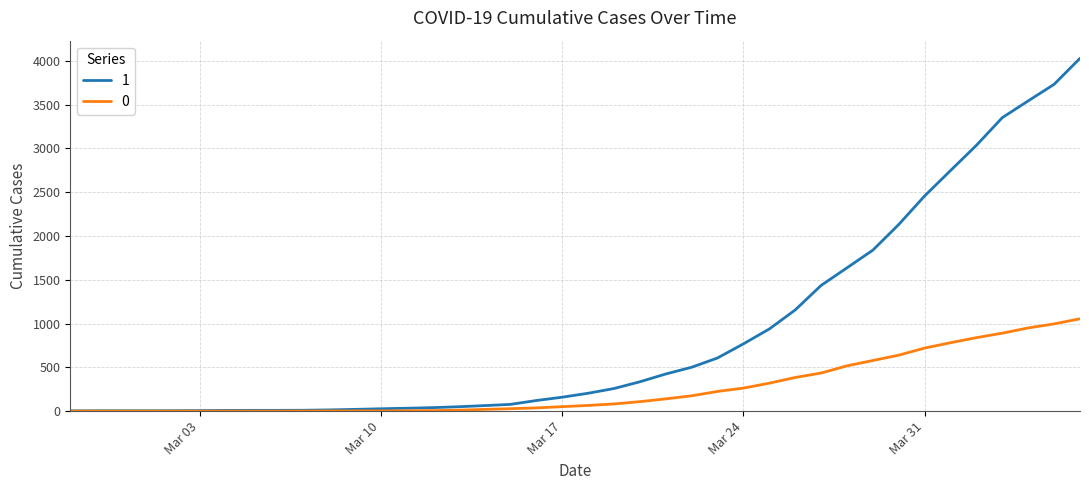

What are all the series names shown in the legend?

1, 0